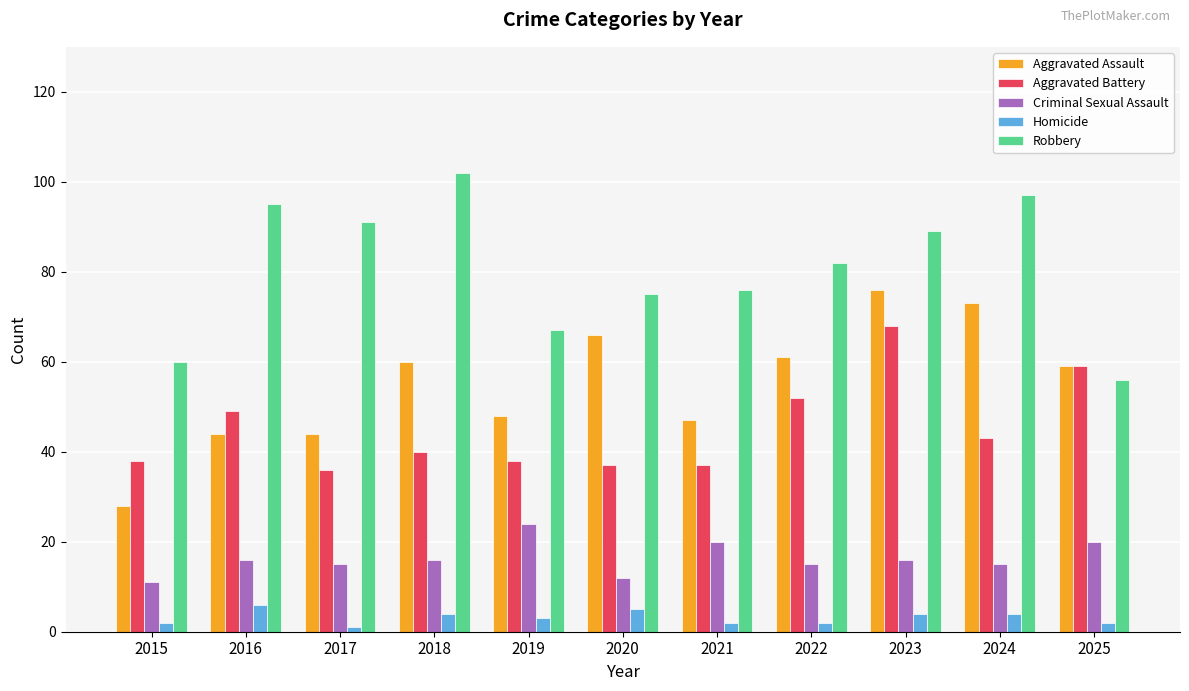

Is the value of Aggravated Assault at 2018 greater than the value of Homicide at 2023?

Yes